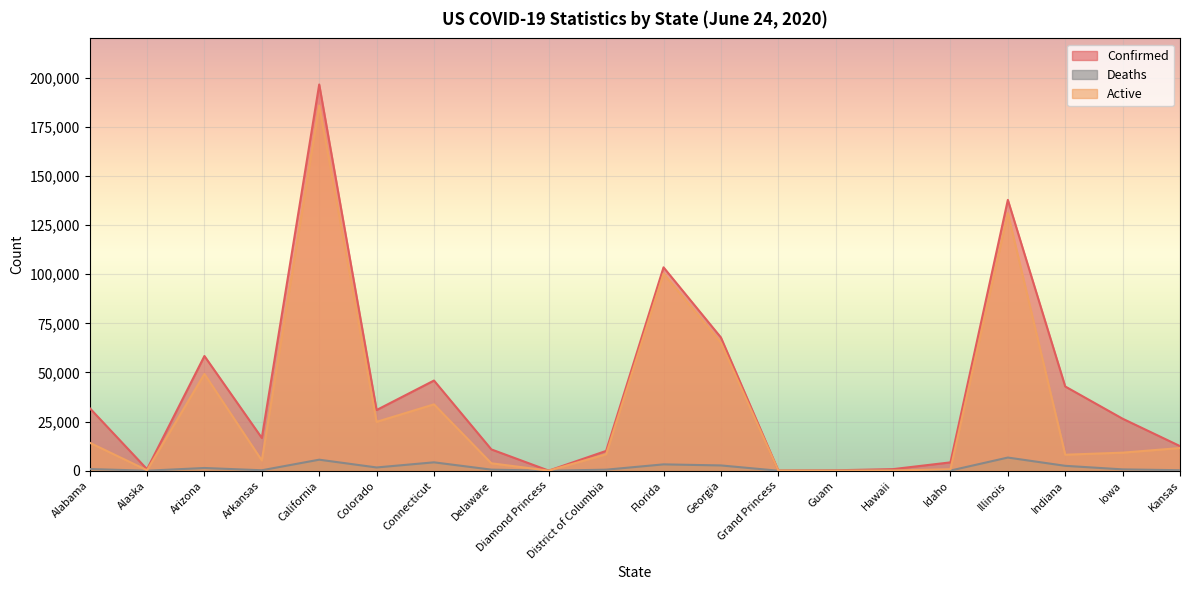

Reading right to left, extract all data points from this chart.

Confirmed: 12537	26469	42871	137825	4254	819	225	103	67810	103503	10094	49	10847	45899	30893	196541	16678	58378	776	31889
Deaths: 260	689	2495	6707	89	17	5	3	2695	3238	537	0	557	4277	1665	5622	237	1396	12	864
Active: 11555	9201	8150	131118	760	133	46	100	65115	100265	8375	49	3789	33780	24870	185851	5221	49236	246	14259